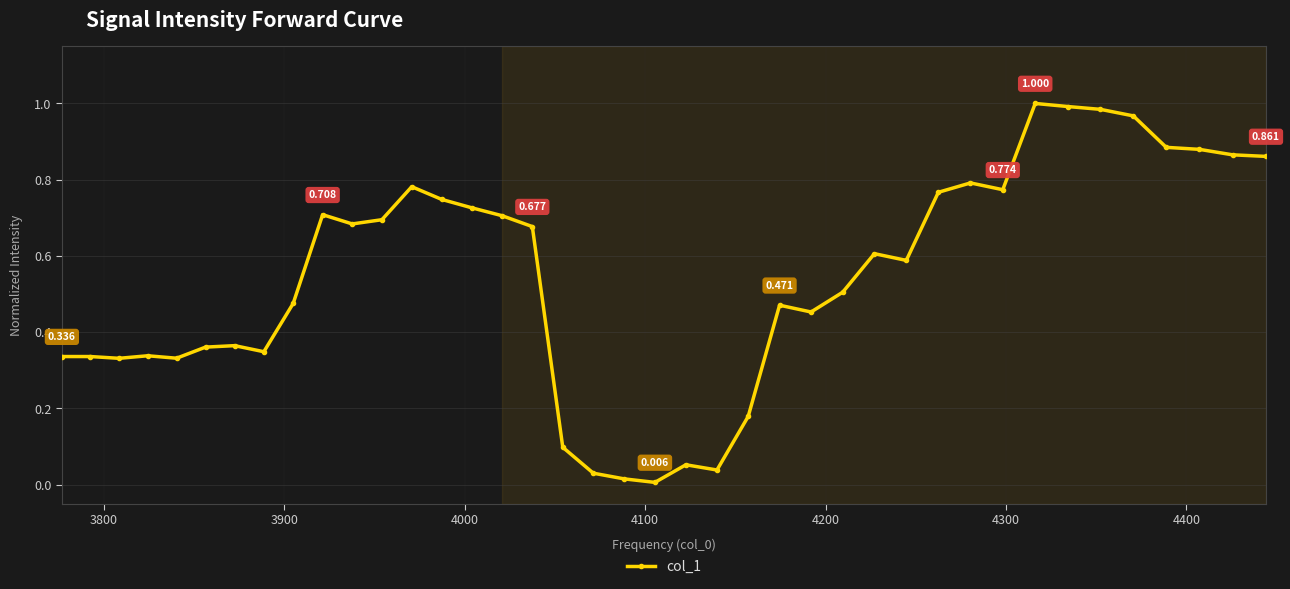

True or false: there are more than 0 points higher than both neighbors.

True